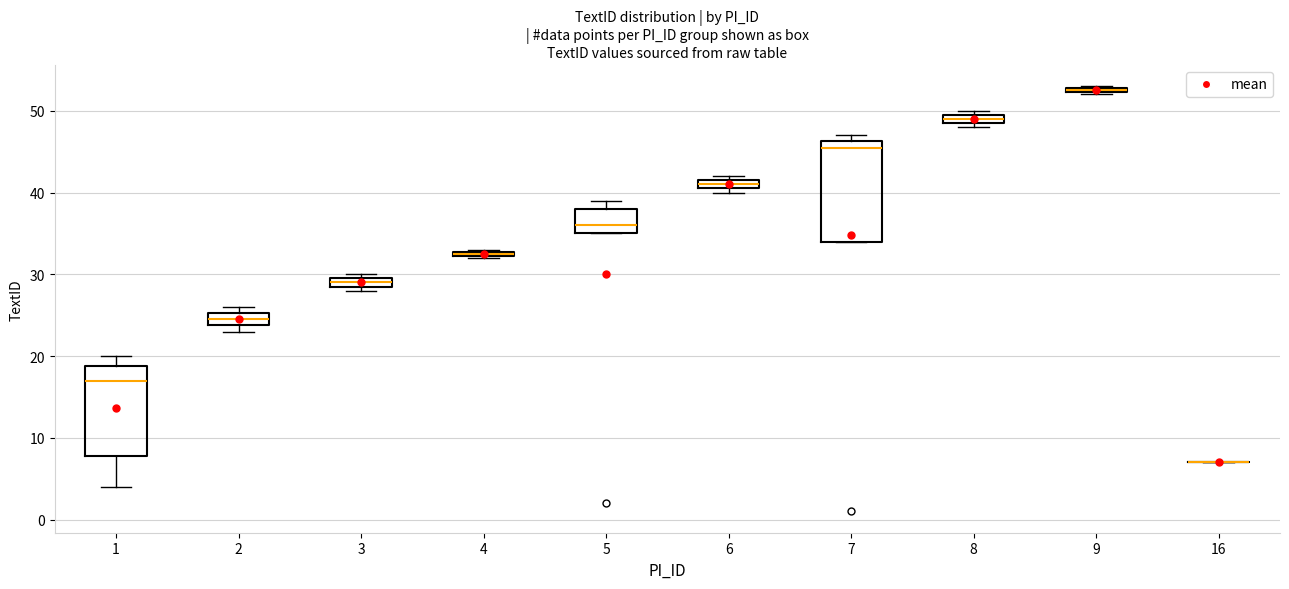

Which box is the tallest, from its lower edge to its upper edge?

7